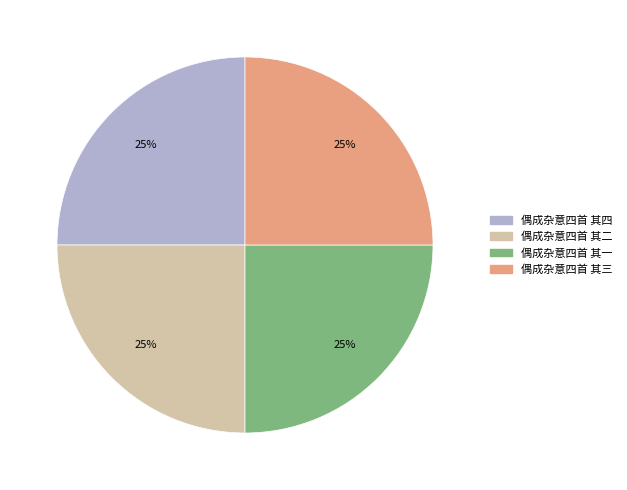

The 偶成杂意四首 其四 slice represents 12% of the pie. True or false?

False